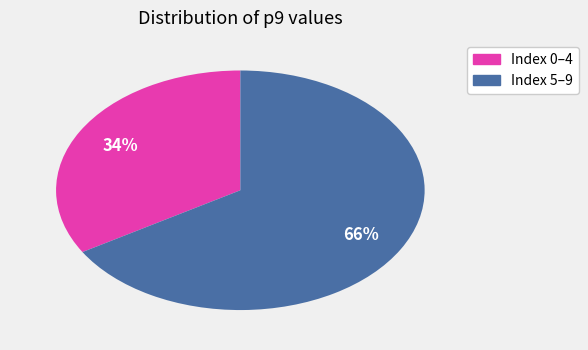

Count the number of slices in the pie.

2